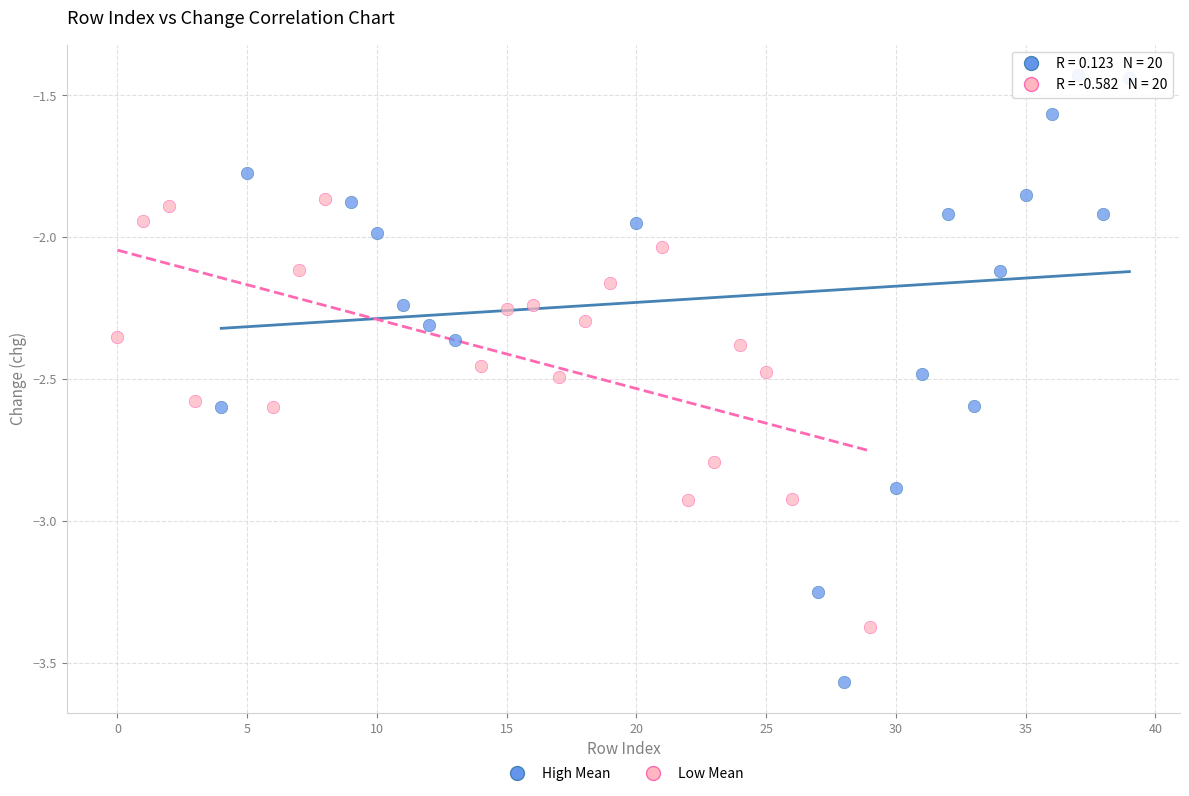

Which series has the largest Y range (max minus min)?

High Mean